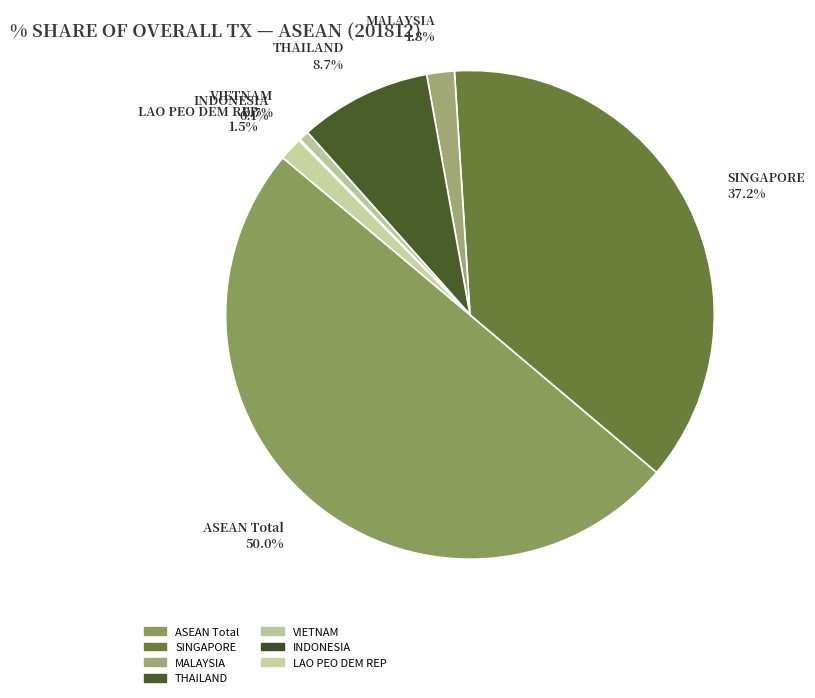

What is the largest slice in the pie chart?

ASEAN Total 50.0%